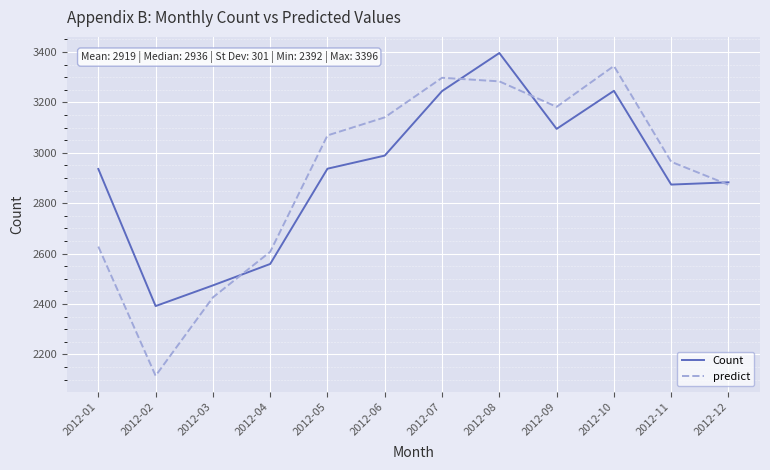

Read the Count value at 2012-05.

2937.0